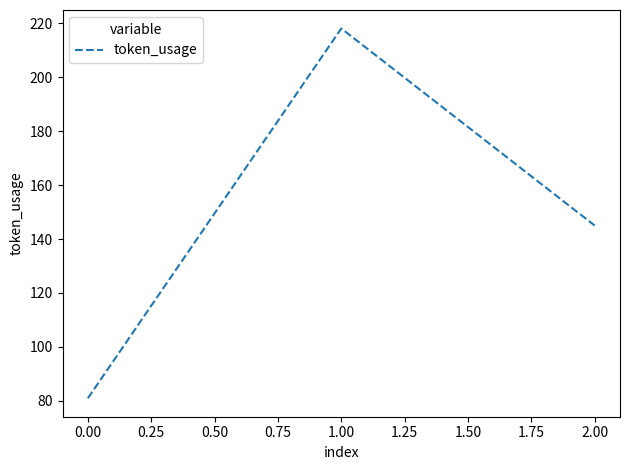

What is the maximum value shown in the chart?

218